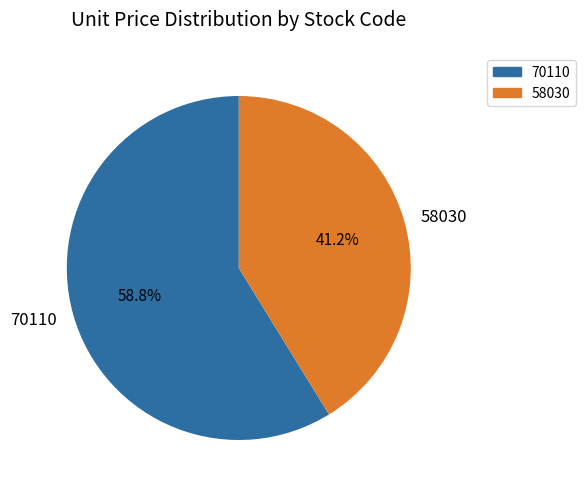

What percentage is NOT represented by 70110?

41.2%